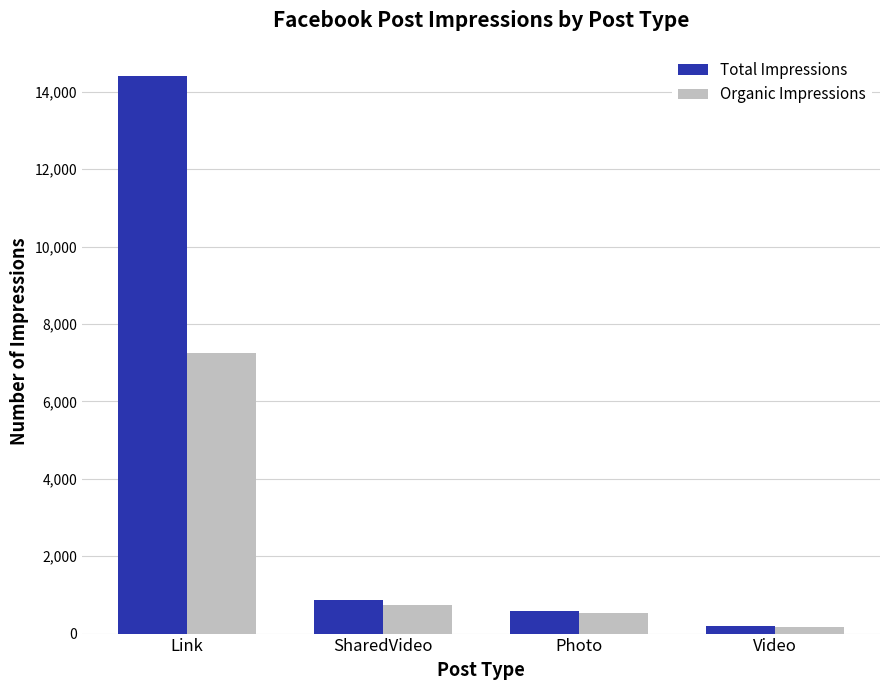

Where is Total Impressions nearest to the value 7300?

SharedVideo